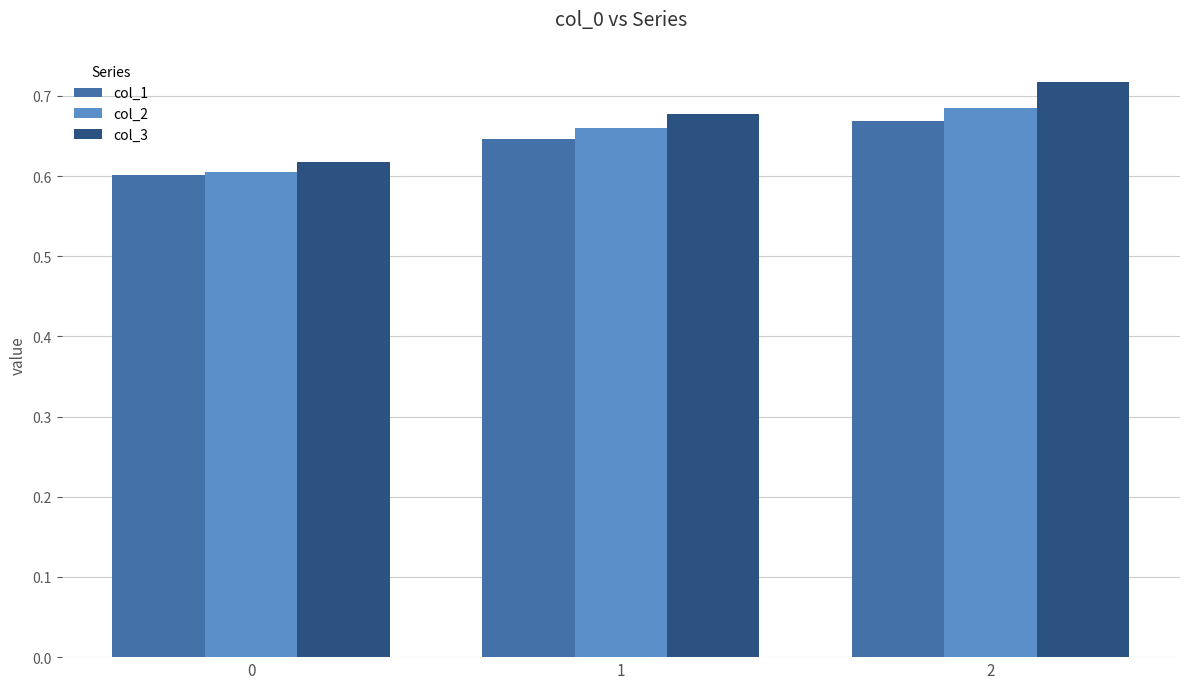

True or false: col_3 has a value of 0.3 at 2.

False